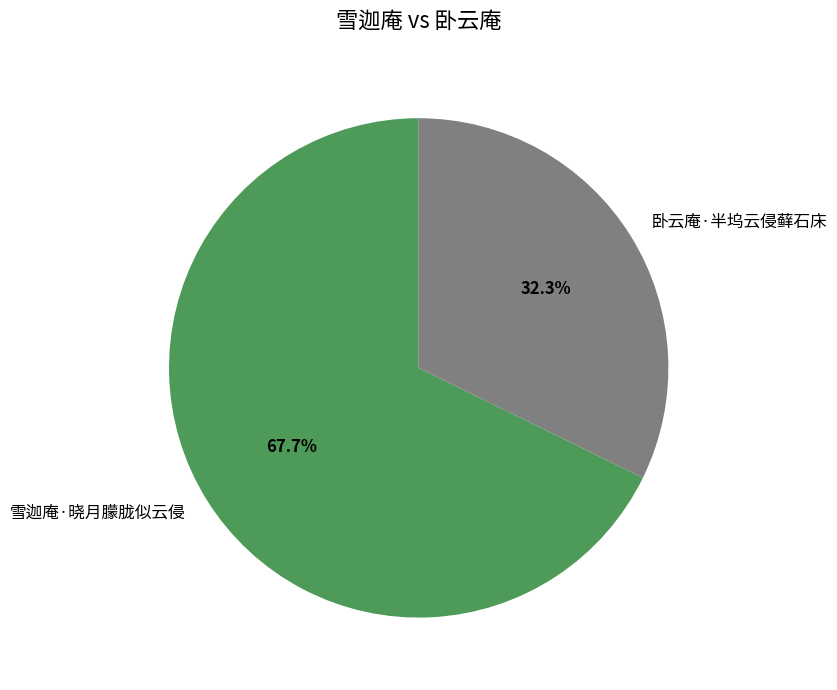

How many segments does this pie chart have?

2